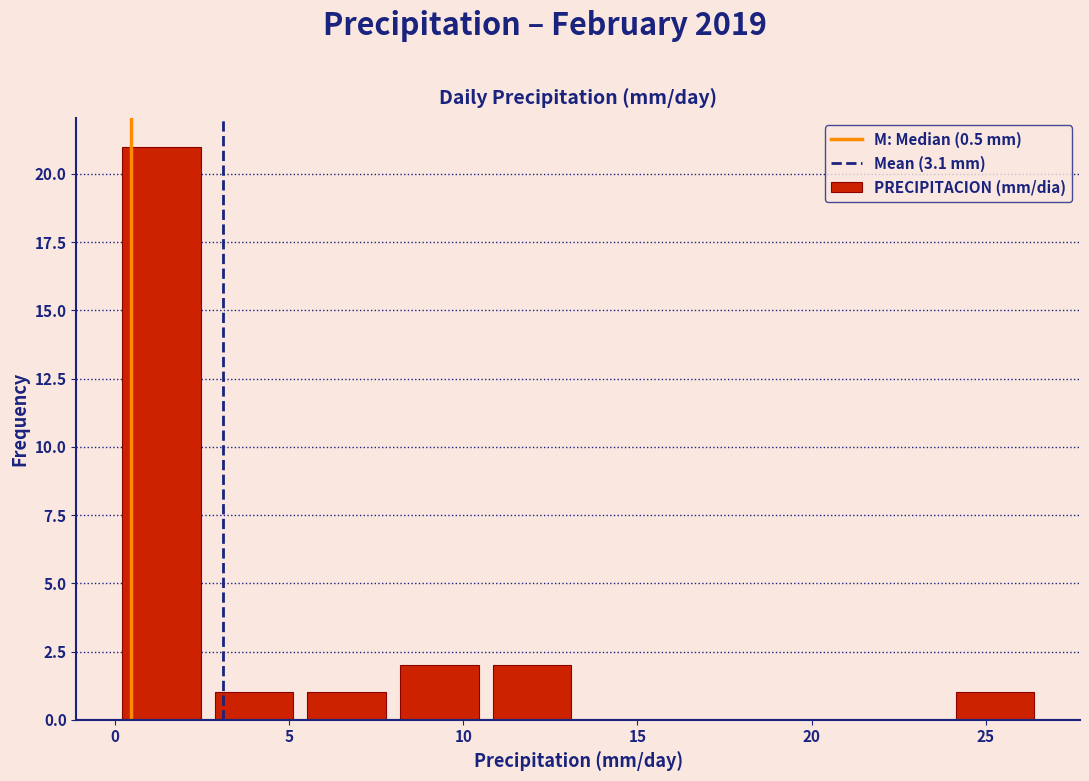

Reading left to right, list every bar in this chart as the range it spans on the x-axis followed by its height. Neither the bar edges nor the heights are printed on the chart, so give them approximately, as read against the axes.

0.0 to 2.5: 21
2.5 to 5.5: 1
5.5 to 8.0: 1
8.0 to 10.5: 2
10.5 to 13.5: 2
13.5 to 16.0: 0
16.0 to 18.5: 0
18.5 to 21.5: 0
21.5 to 24.0: 0
24.0 to 26.5: 1